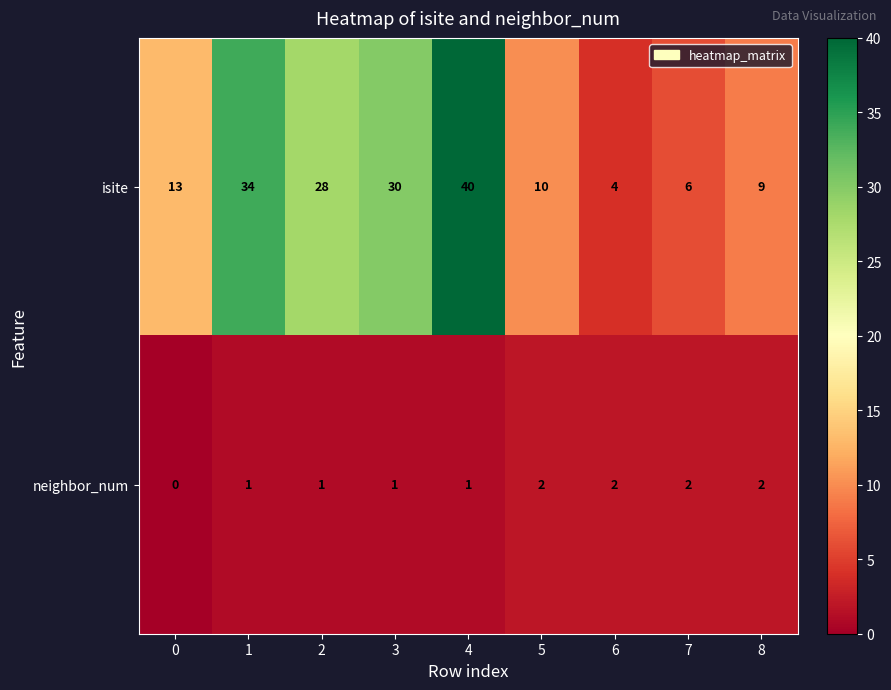

Reading left to right, extract all data points from this chart.

isite: 13	34	28	30	40	10	4	6	9
neighbor_num: 0	1	1	1	1	2	2	2	2